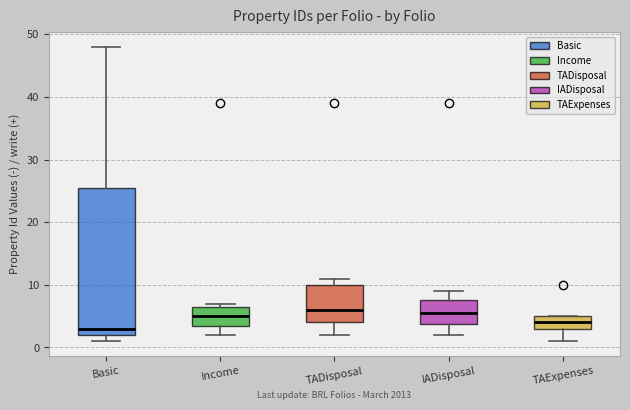

Reading left to right, read every box against the y-axis: the position of its median line, the range the box covers, and the ends of its whiskers. The values are not printed on the chart, so give them approximately, as read against the axis.

Basic: median 3, box 2 to 26, whiskers 1 to 48
Income: median 5, box 4 to 7, whiskers 2 to 7 (just above the box's upper edge)
TADisposal: median 6, box 4 to 10, whiskers 2 to 11
IADisposal: median 6, box 4 to 8, whiskers 2 to 9
TAExpenses: median 4, box 3 to 5, whiskers 1 to 5